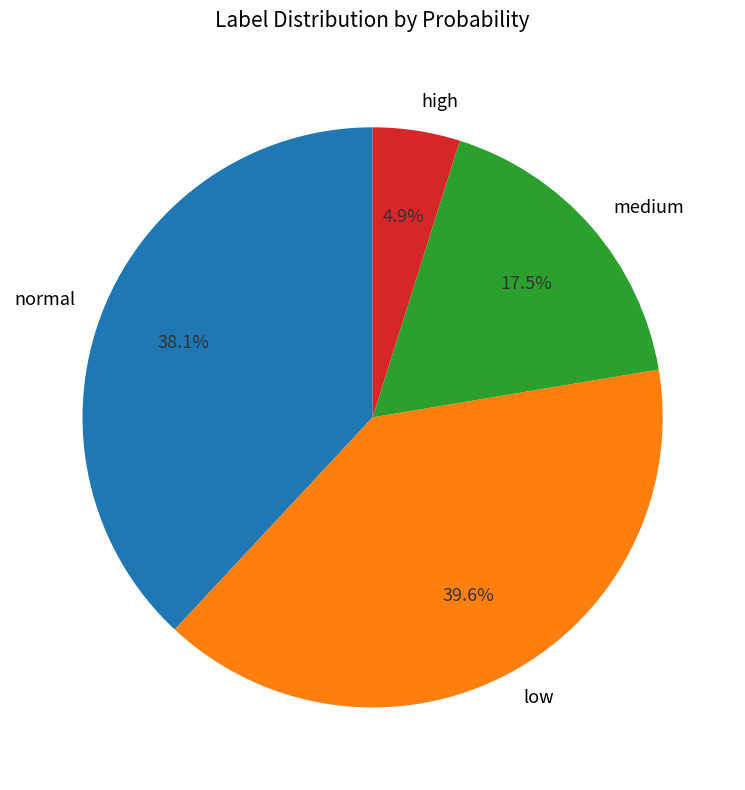

Is normal the majority of the pie?

No